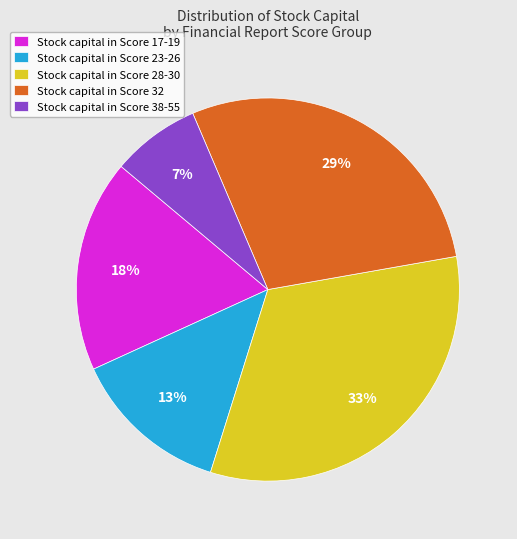

Which category has the smallest portion of the pie?

Stock capital in Score 38-55